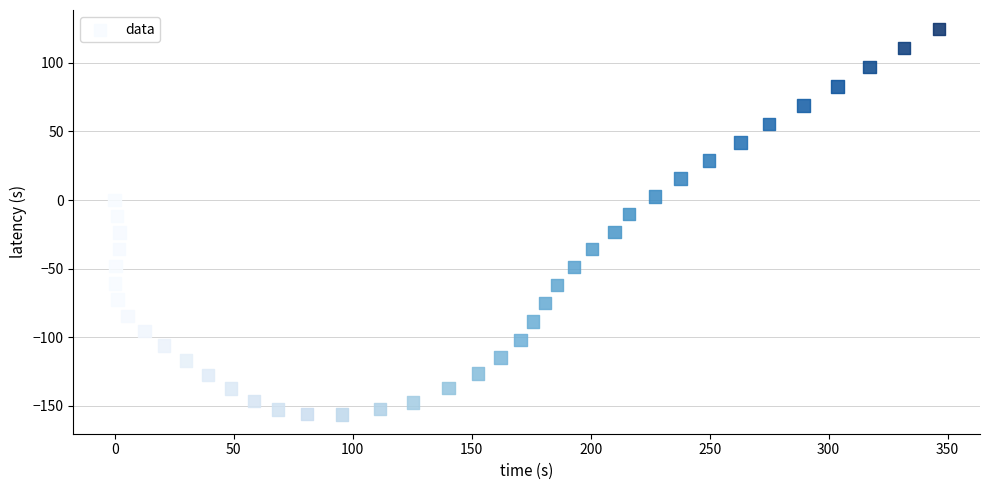

What is the range of Y values (max minus min)?

280.7